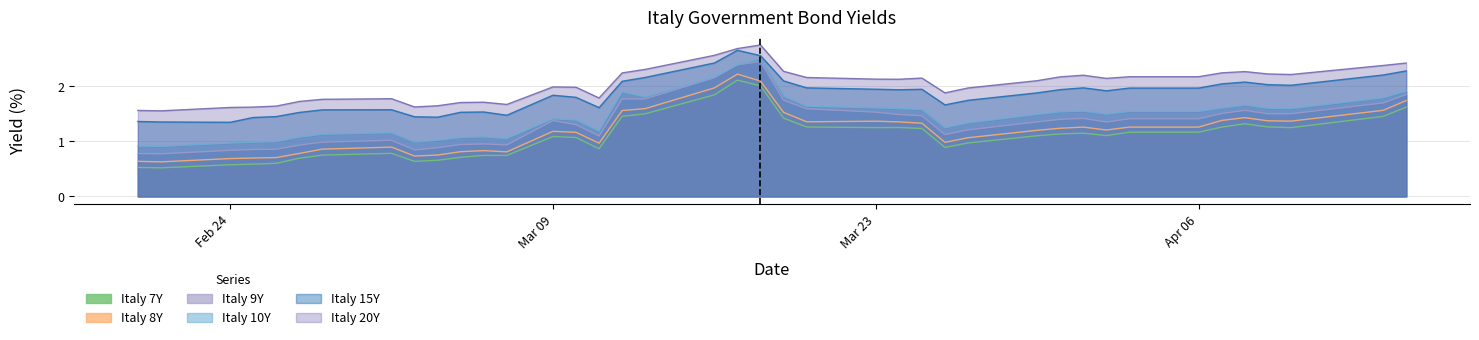

True or false: Italy 15Y and Italy 7Y cross at least once.

False